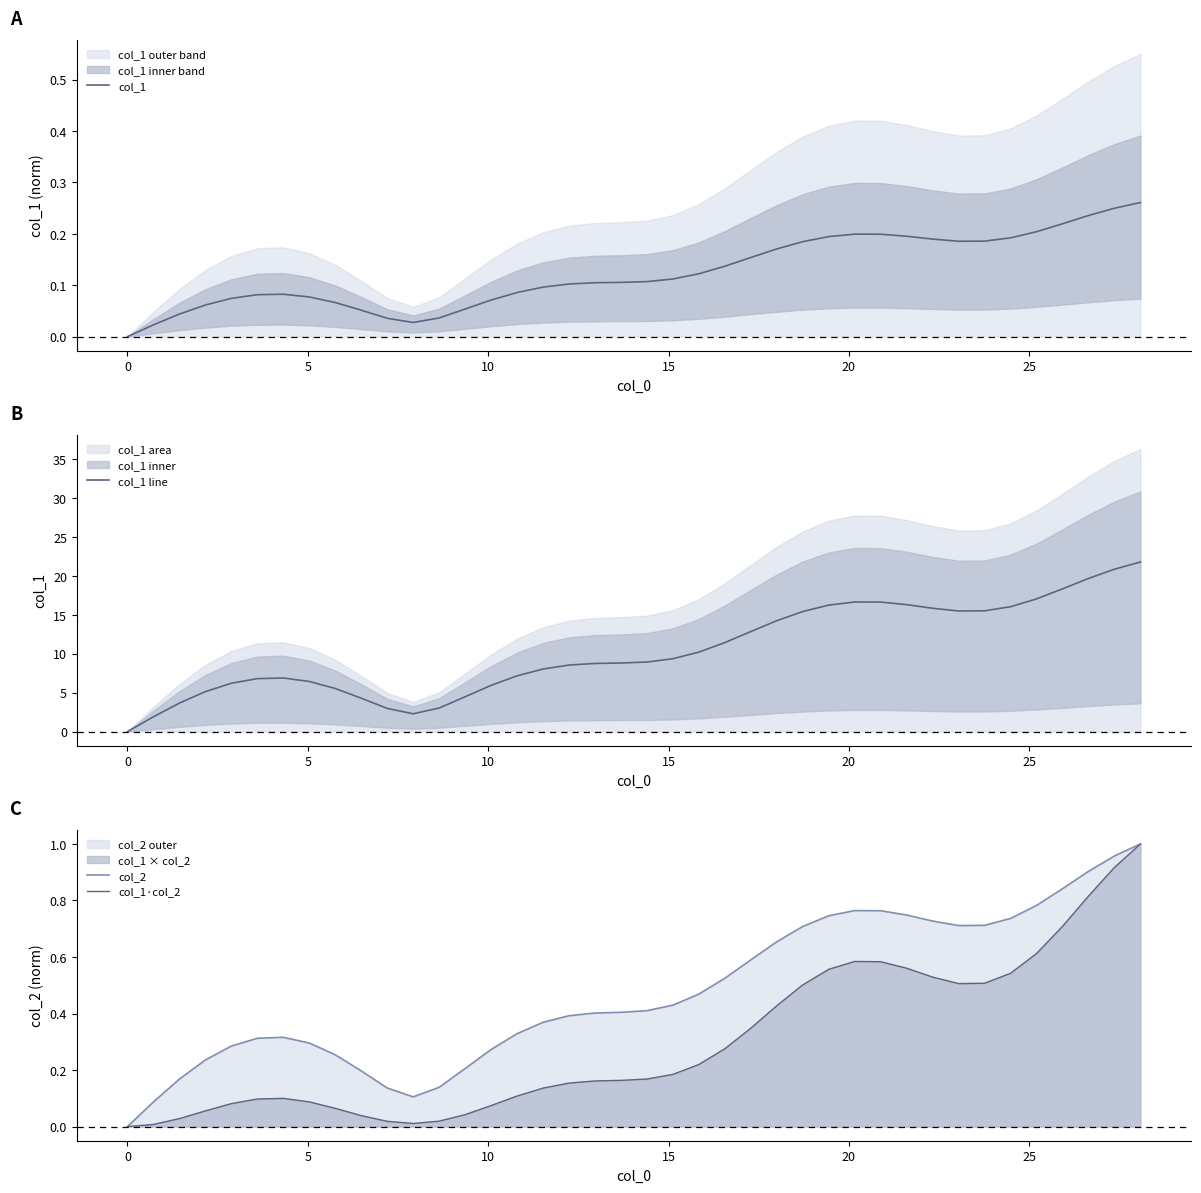

How many values in col_1 are above zero?

39